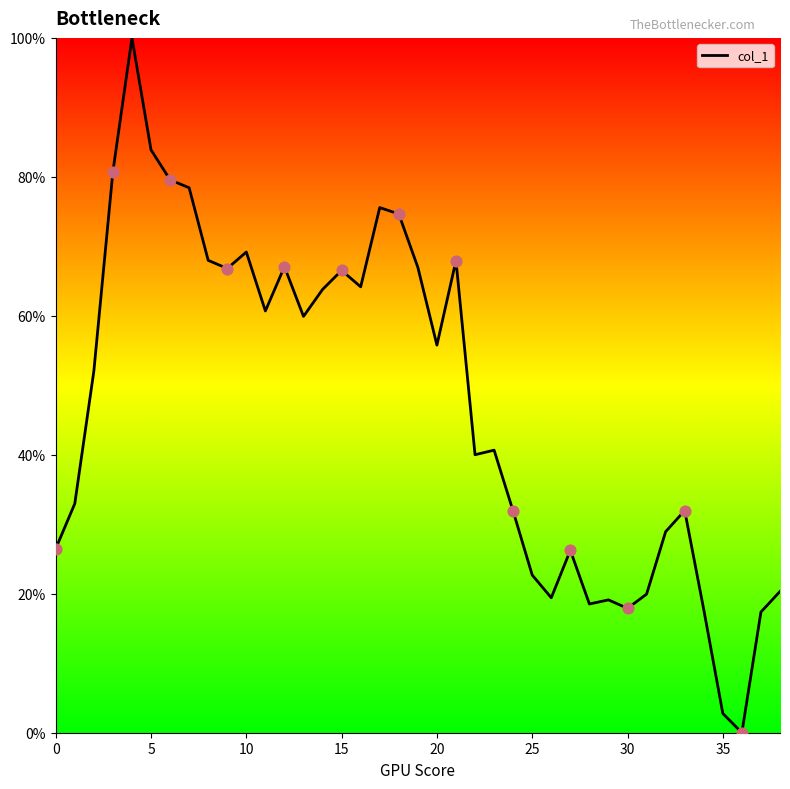

What is the greatest value displayed?

100.0